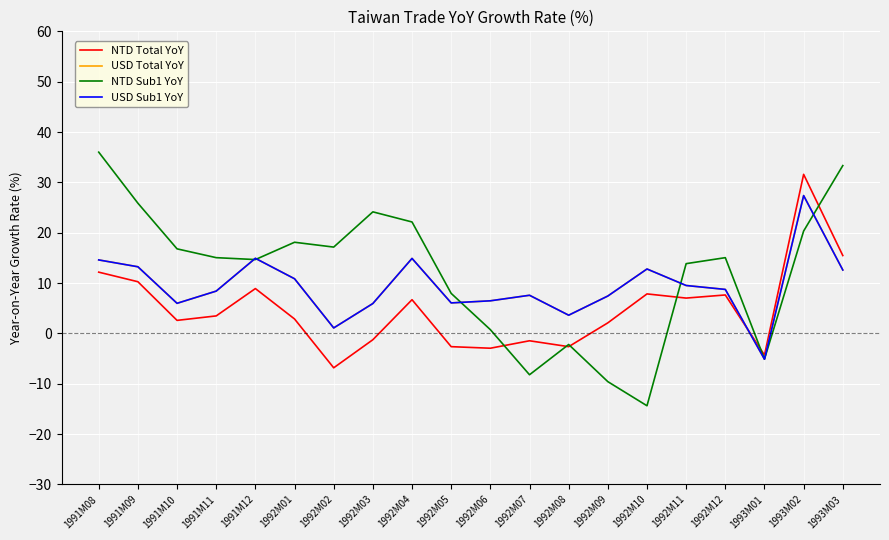

How many series are shown in this chart?

4